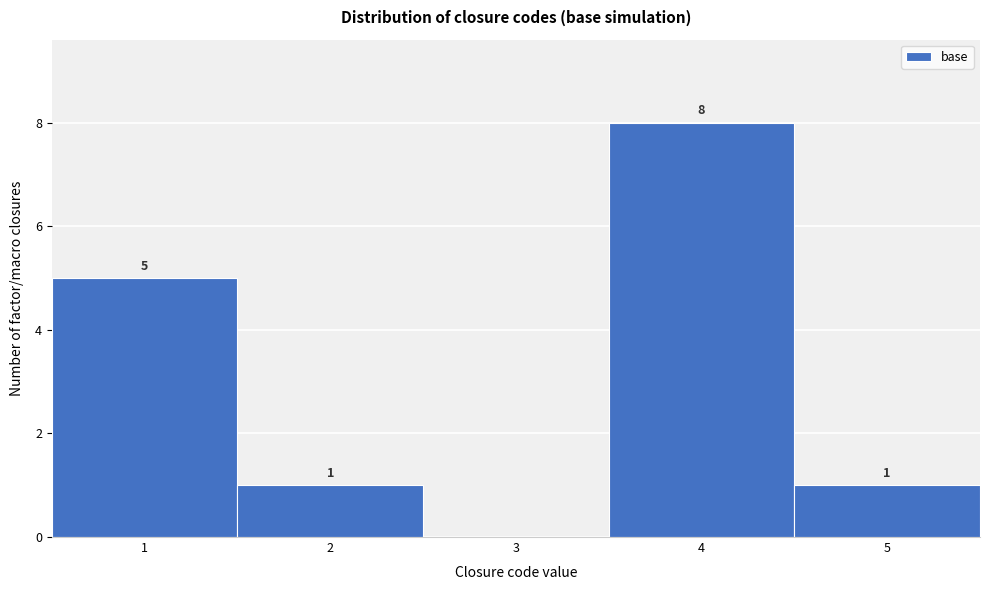

Which range on the x-axis has the tallest bar?

3.5 to 4.5